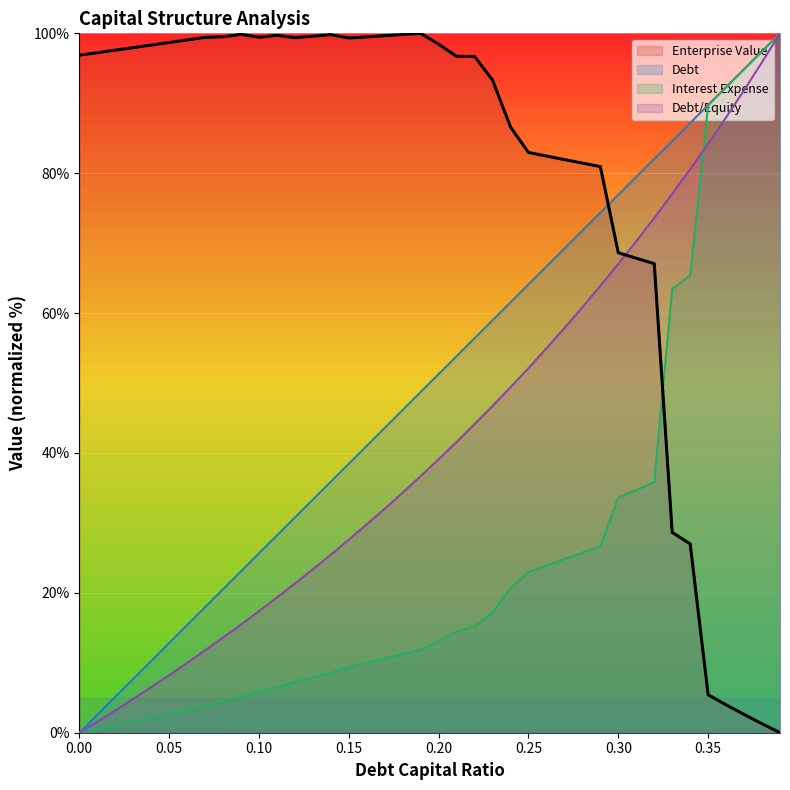

Reading right to left, transcribe all the data shown in this chart.

debt_capital: 100.0	97.4	94.9	92.3	89.7	87.2	84.6	82.1	79.5	76.9	74.4	71.8	69.2	66.7	64.1	61.5	59.0	56.4	53.8	51.3	48.7	46.2	43.6	41.0	38.5	35.9	33.3	30.8	28.2	25.6	23.1	20.5	17.9	15.4	12.8	10.3	7.7	5.1	2.6	0.0
enterprise_value: 0.0	1.3	2.6	4.0	5.4	27.0	28.6	67.1	67.8	68.6	80.9	81.4	81.9	82.5	83.0	86.6	93.3	96.7	96.7	98.5	100.0	99.8	99.7	99.5	99.3	99.8	99.6	99.4	99.7	99.5	99.8	99.5	99.4	99.1	98.7	98.3	98.0	97.6	97.2	96.9
debt: 100.0	95.9	91.9	88.0	84.2	80.6	77.0	73.6	70.3	67.0	63.9	60.8	57.9	55.0	52.1	49.4	46.7	44.1	41.6	39.1	36.7	34.3	32.0	29.8	27.6	25.5	23.4	21.3	19.3	17.4	15.5	13.6	11.8	10.0	8.2	6.5	4.8	3.2	1.6	0.0
interest_expense: 100.0	97.4	94.9	92.3	89.7	65.4	63.5	35.8	34.7	33.6	26.7	25.8	24.8	23.9	23.0	20.7	17.2	15.2	14.5	13.1	11.9	11.3	10.6	10.0	9.4	8.5	7.9	7.3	6.5	5.9	5.1	4.5	3.8	3.3	2.7	2.2	1.6	1.1	0.5	0.0